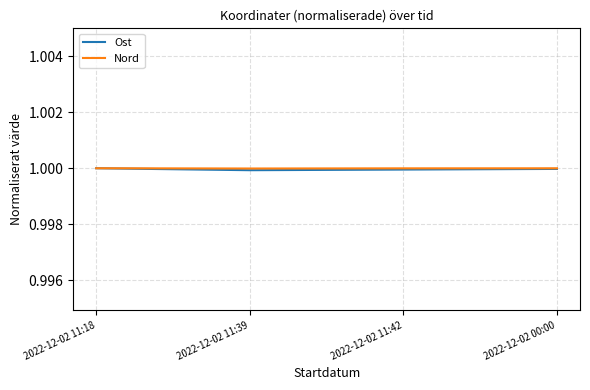

What is the minimum value shown in the chart?

1.0